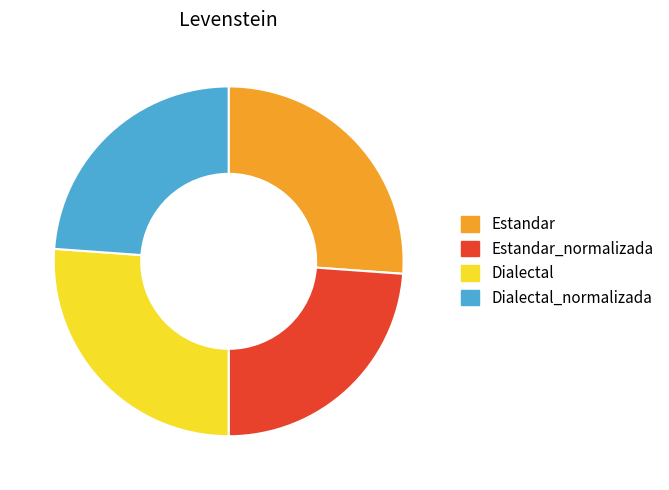

Which has a higher value, Dialectal_normalizada or Estandar?

Estandar